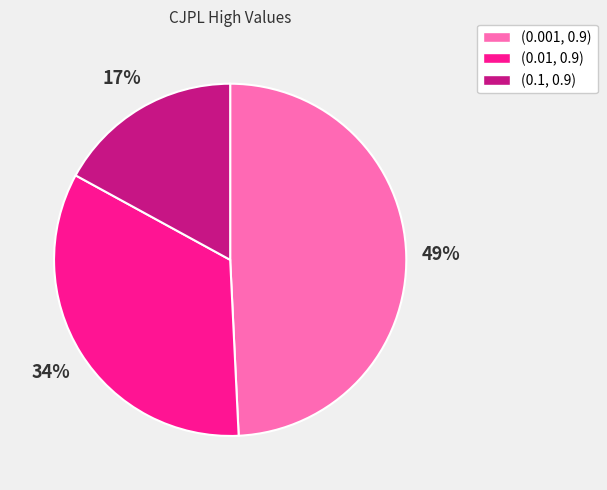

Count the number of slices in the pie.

3